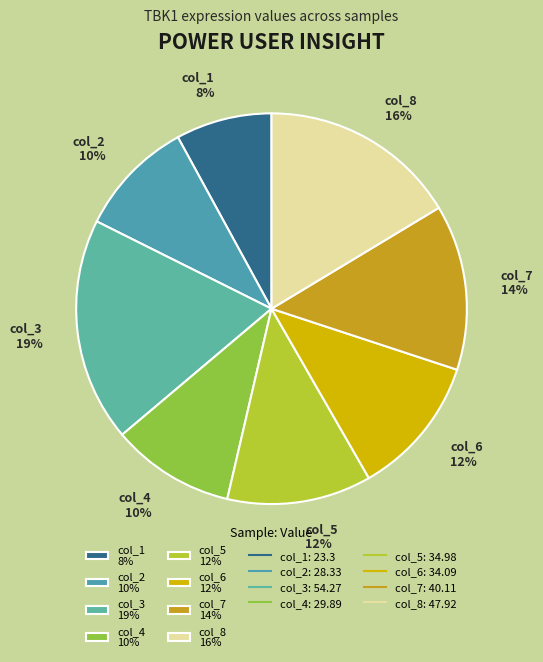

To the nearest percent, what is the difference between the largest and smallest slice percentages?

11%